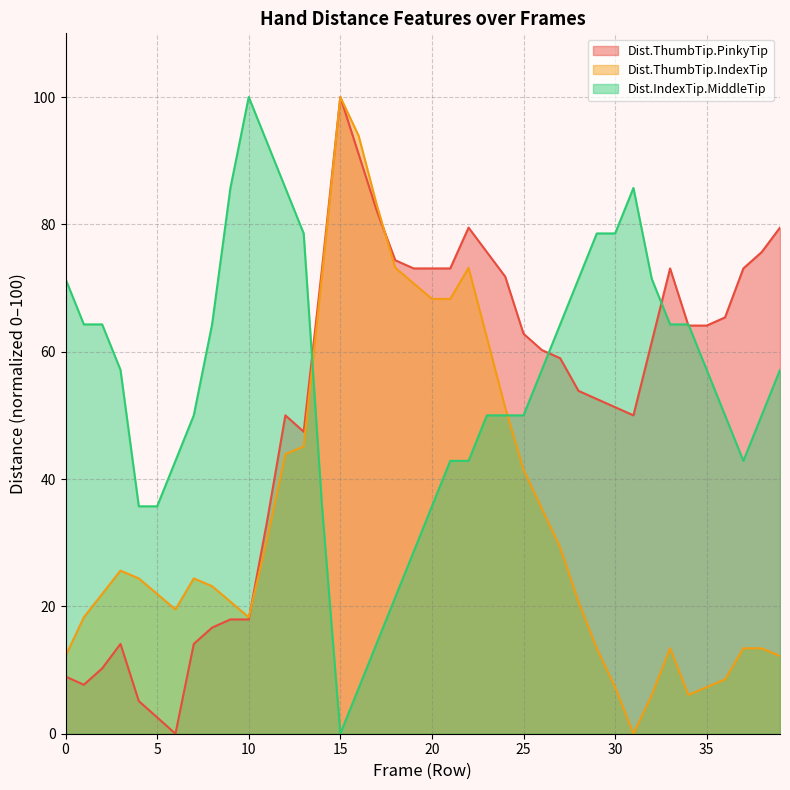

True or false: Dist.IndexTip.MiddleTip has more than 1 points higher than both neighbors.

True